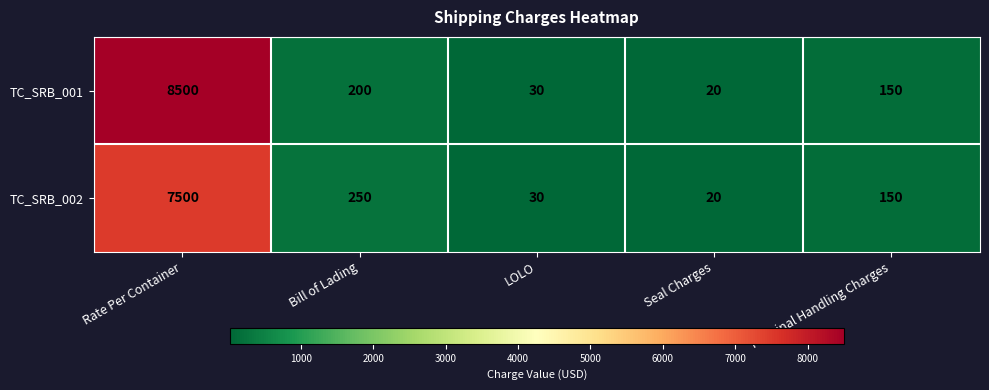

Count the number of data series in this chart.

2